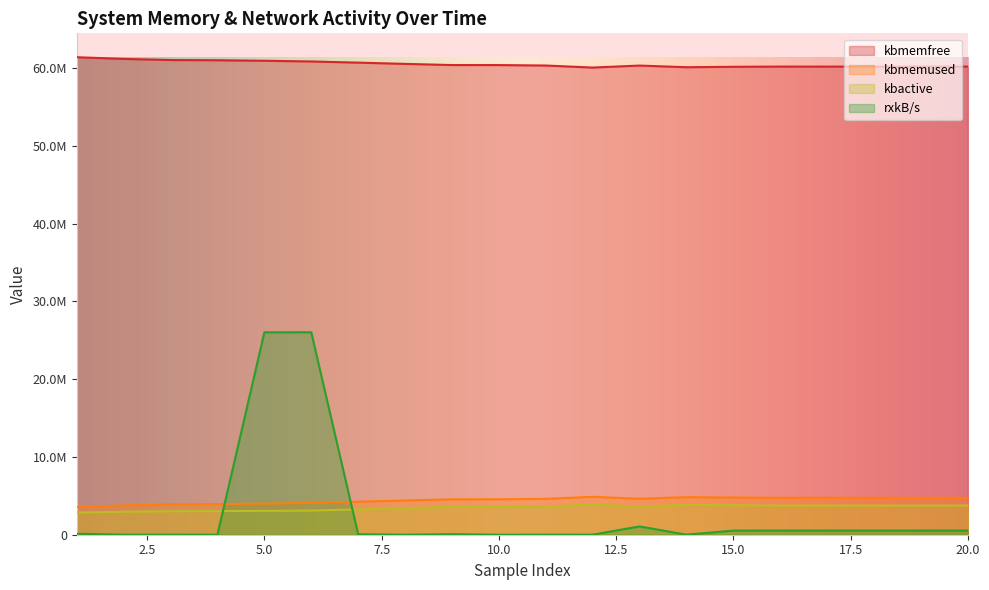

In kbmemused, how many points are higher than both neighbors (excluding endpoints)?

3